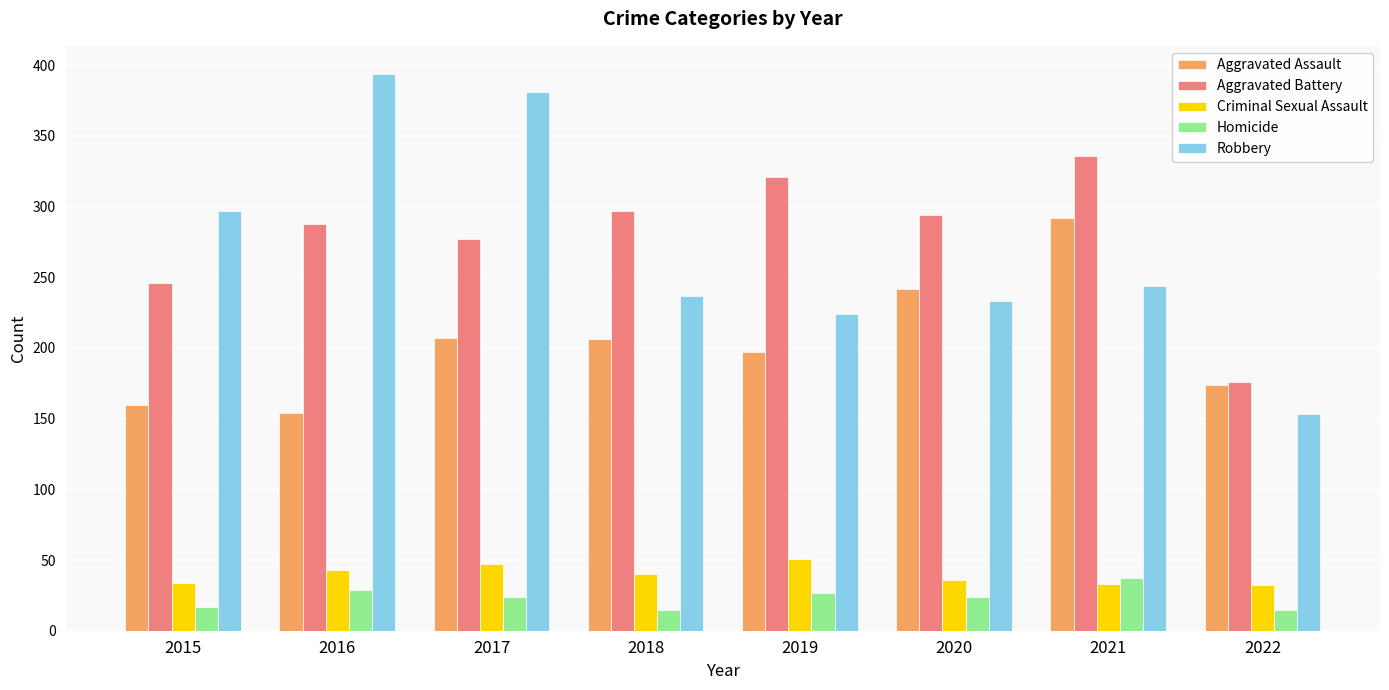

At 2019, list the series in order from smallest to largest.

Homicide, Criminal Sexual Assault, Aggravated Assault, Robbery, Aggravated Battery